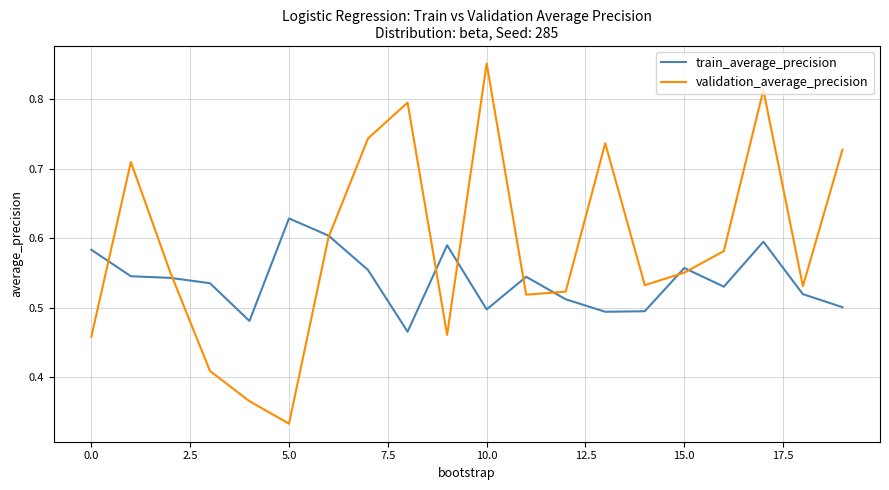

Which series has the largest range (max minus min)?

validation_average_precision